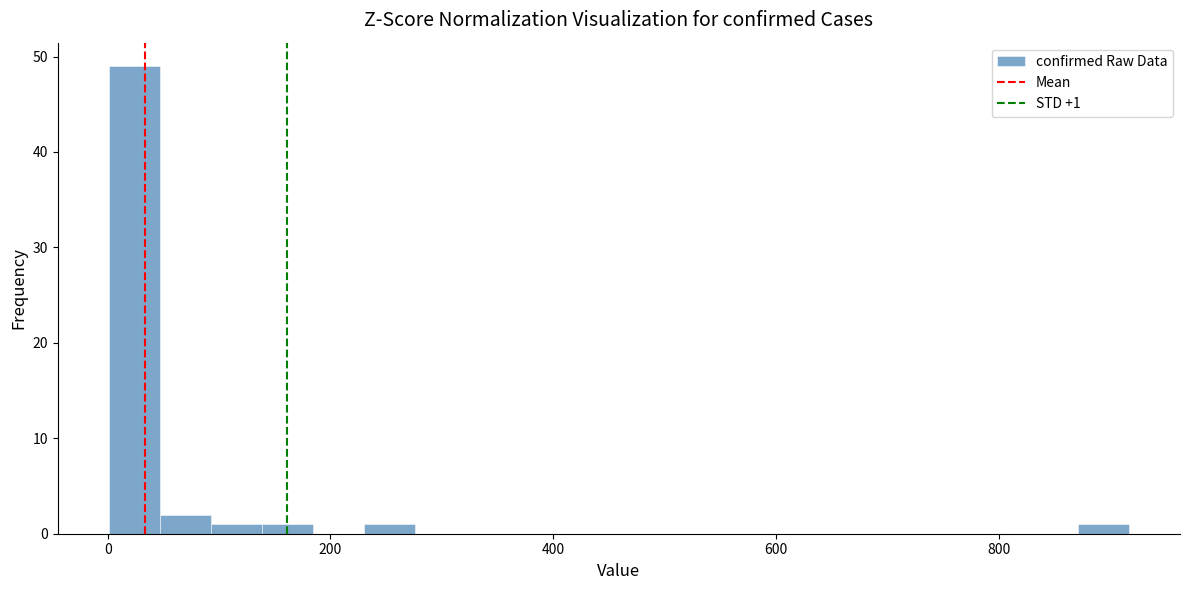

Read against the x-axis, roughly where is the centre of the tallest bar?

20